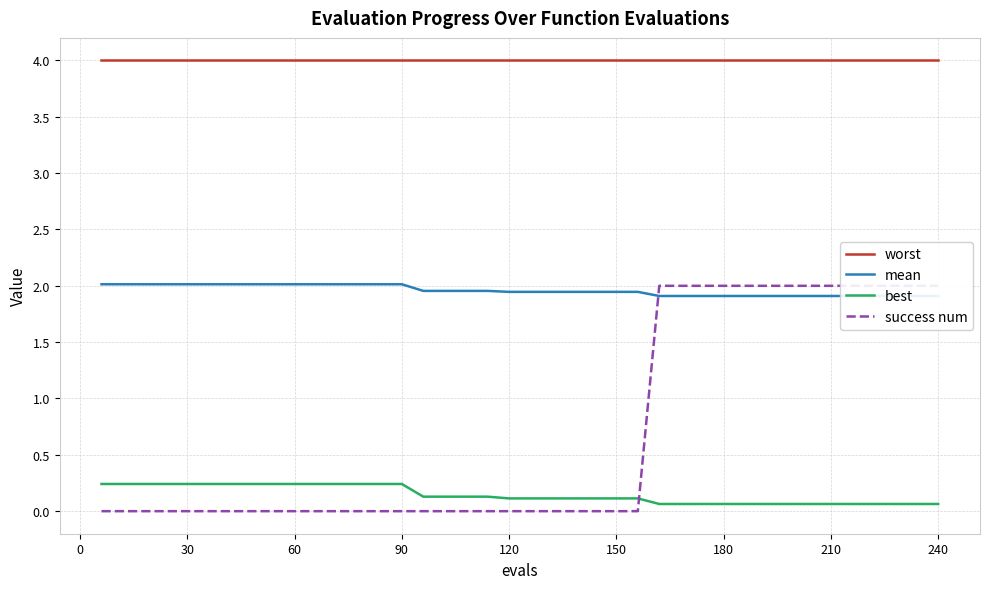

Rank the series by their maximum value, from lowest to highest.

best, success num, mean, worst